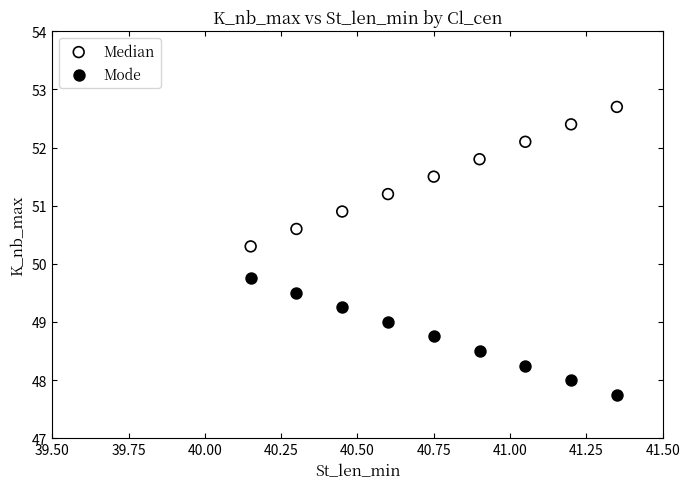

In the Median series, what Y value is closest to 51?

50.9